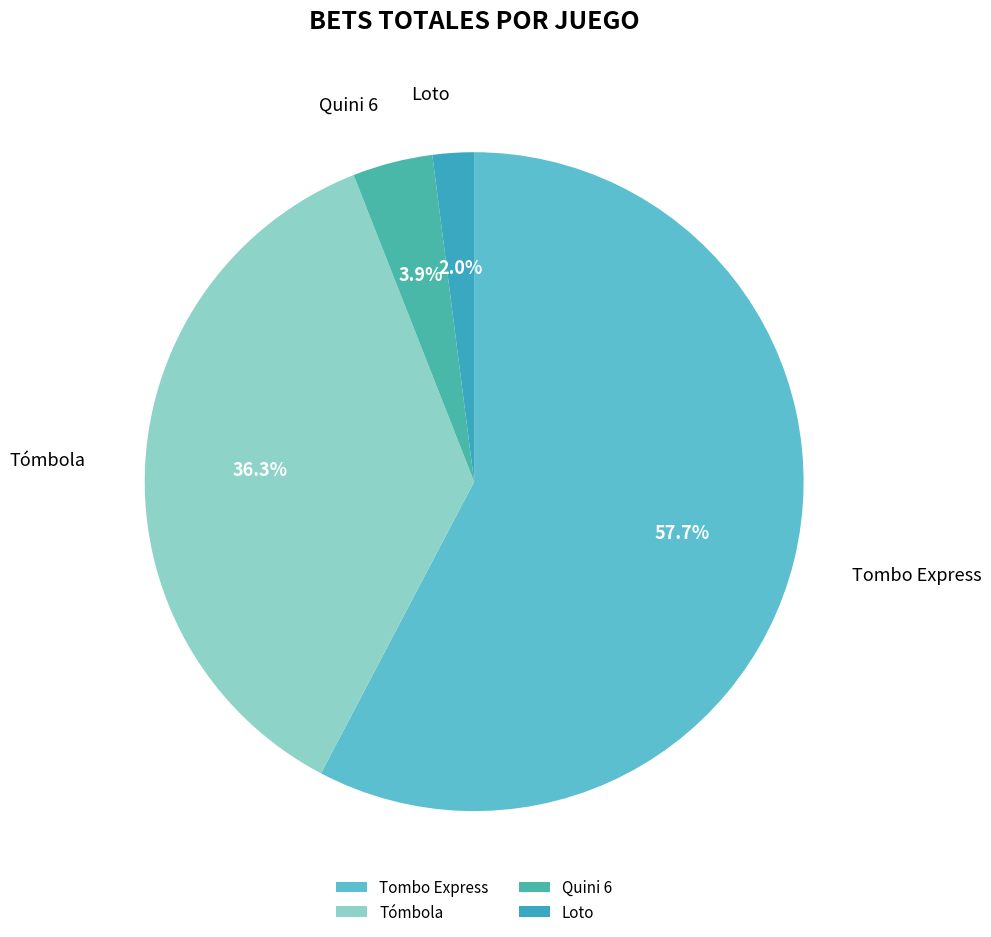

Count the number of slices in the pie.

4